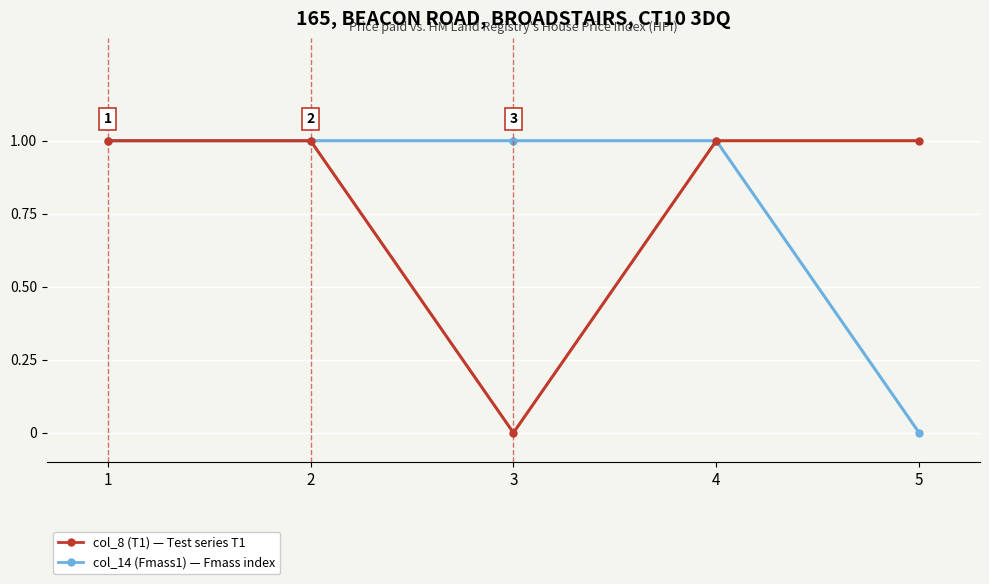

Count the number of categories in the chart.

5